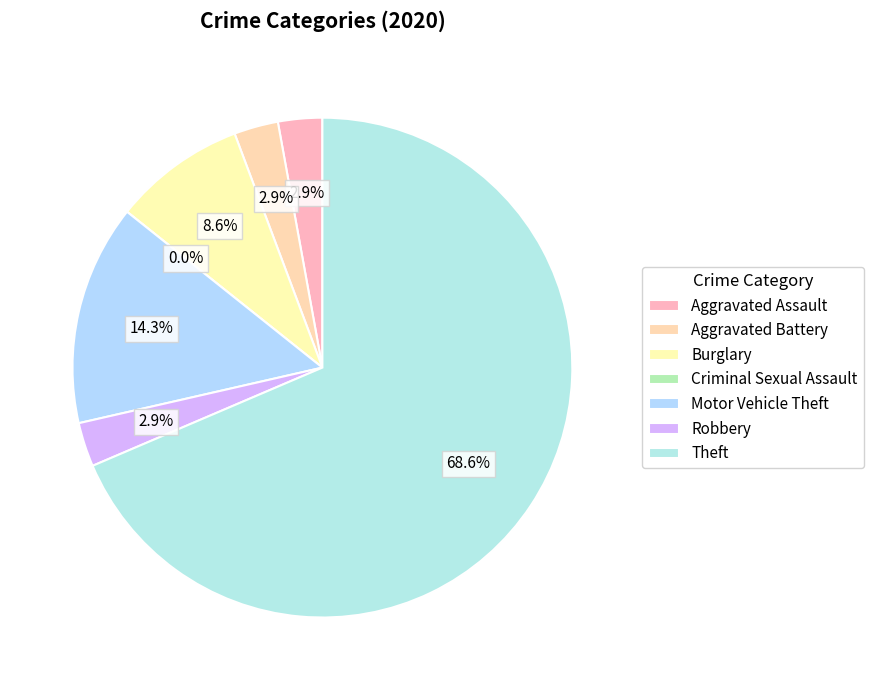

Which category has the biggest portion of the pie?

Theft